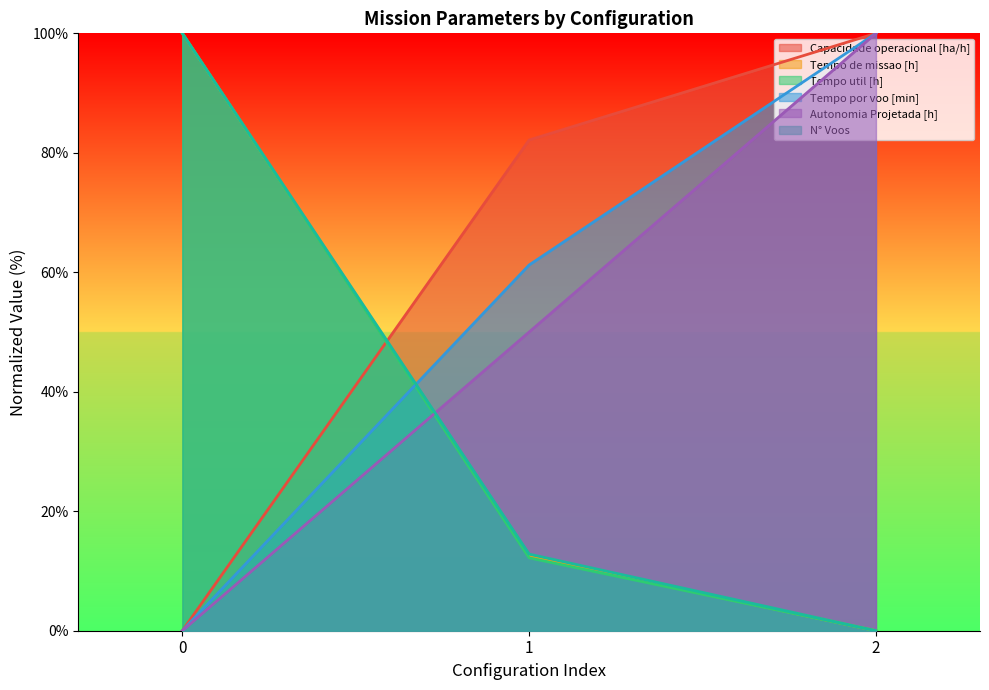

What is the greatest value displayed?

100.0